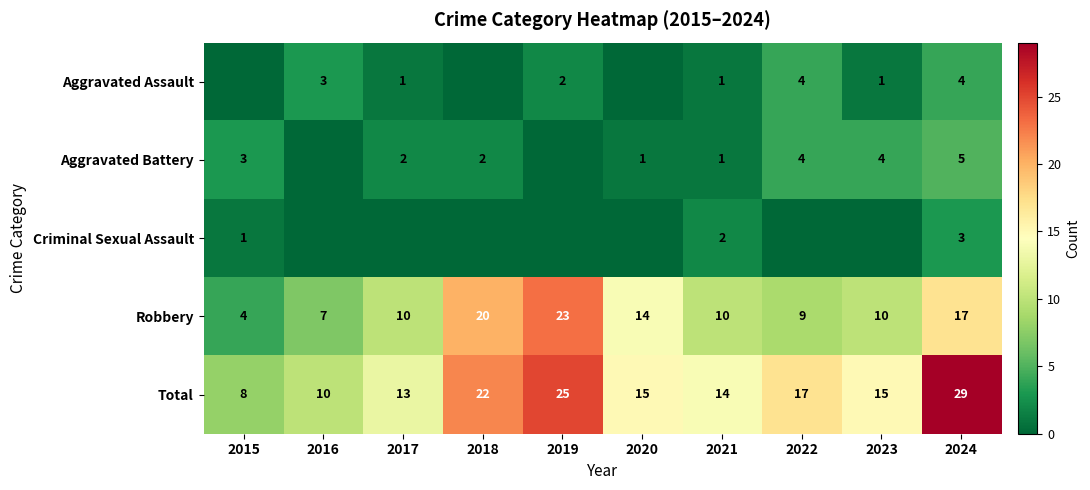

The value of Aggravated Battery at 2024 is 5. True or false?

True